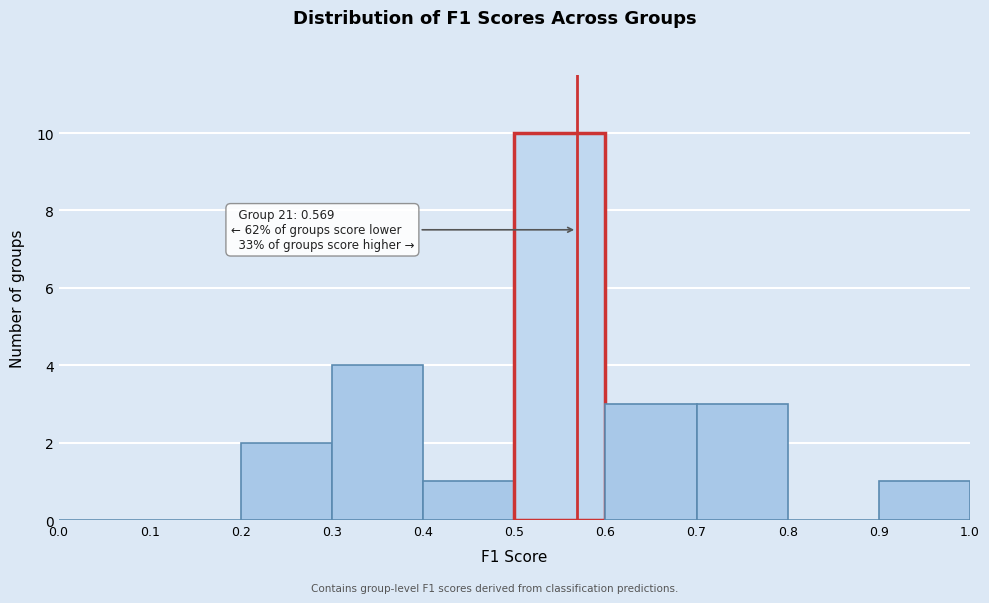

Over which range of the x-axis is the bar tallest?

0.5 to 0.6